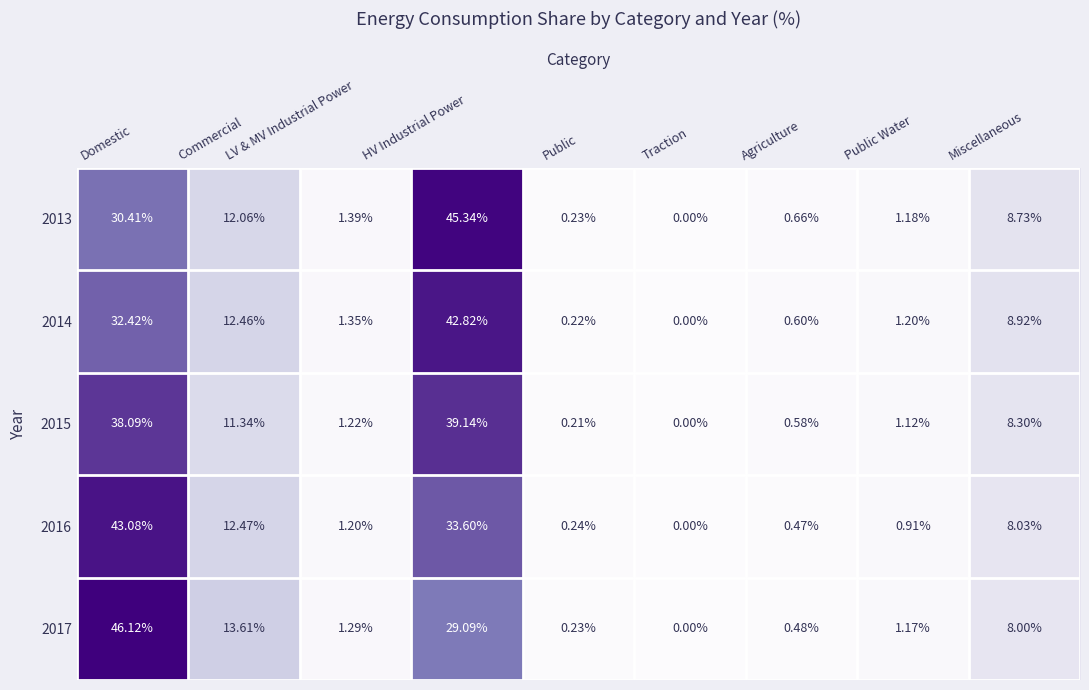

Count the number of data series in this chart.

5